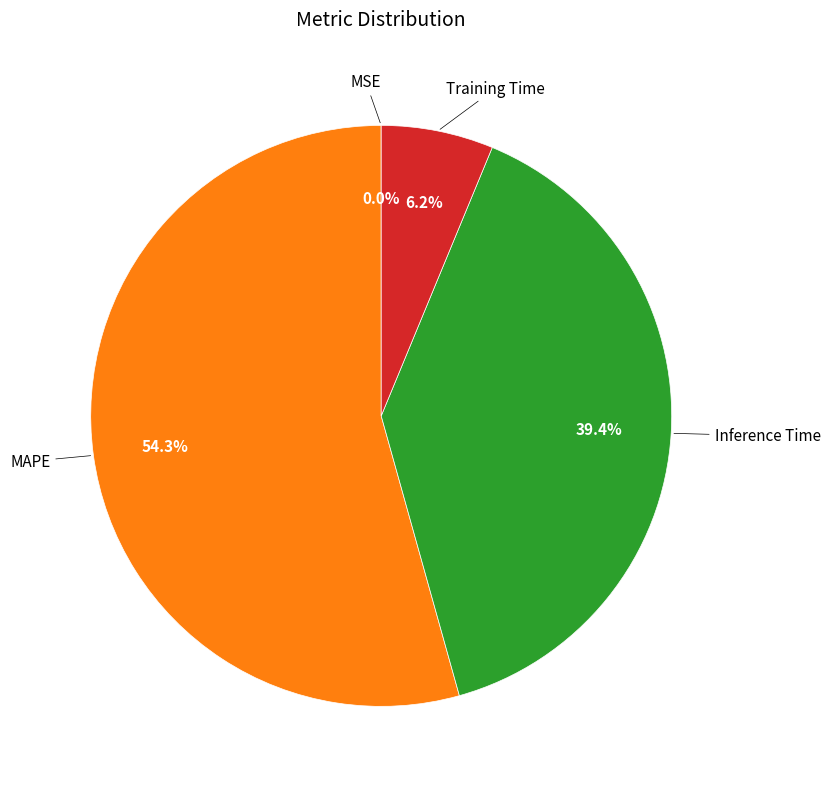

To the nearest percent, what is the difference between the largest and smallest slice percentages?

54%